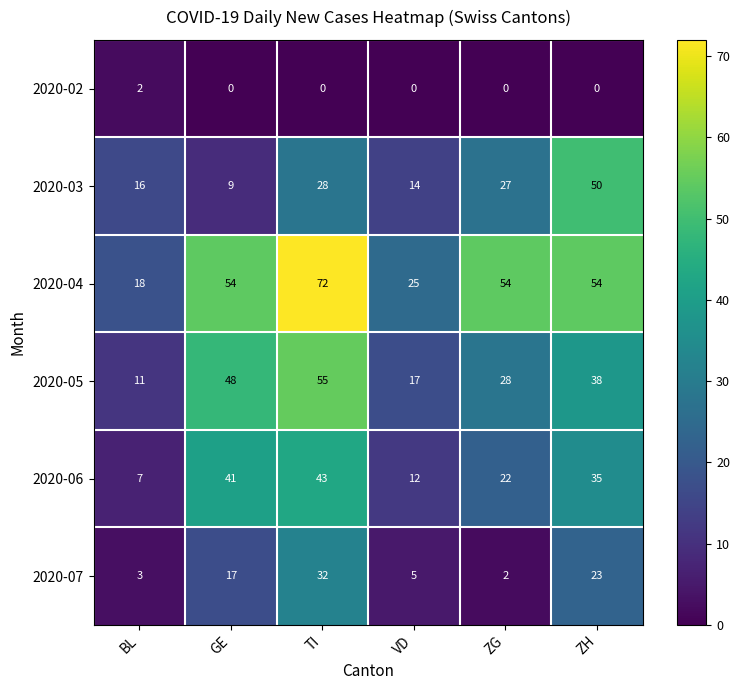

True or false: 2020-02 has a value of 0 at ZH.

True